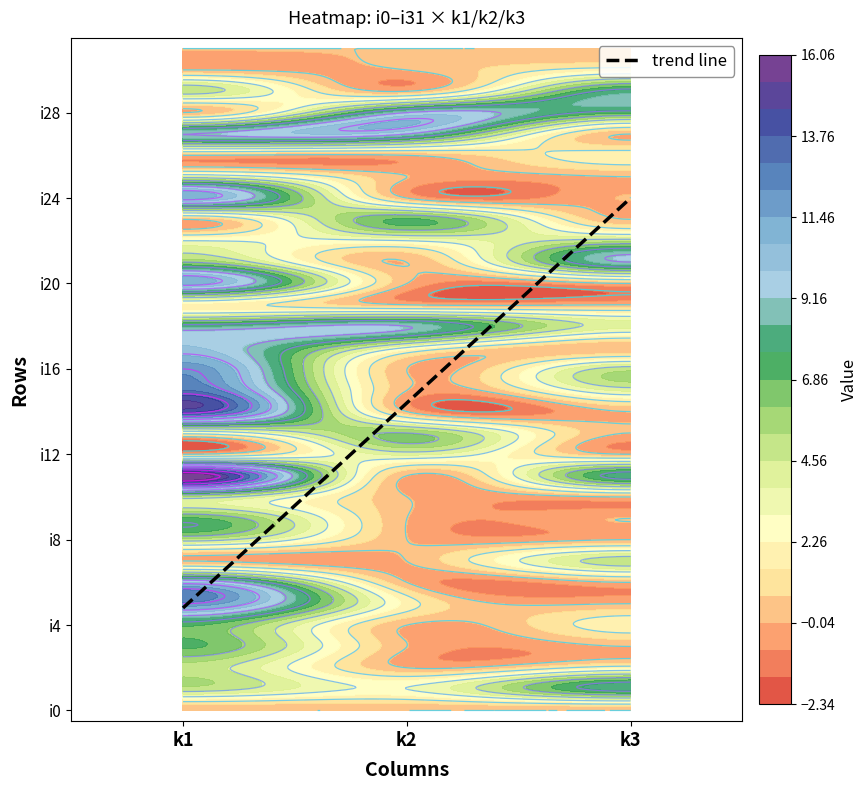

How many data points does each series have?

3